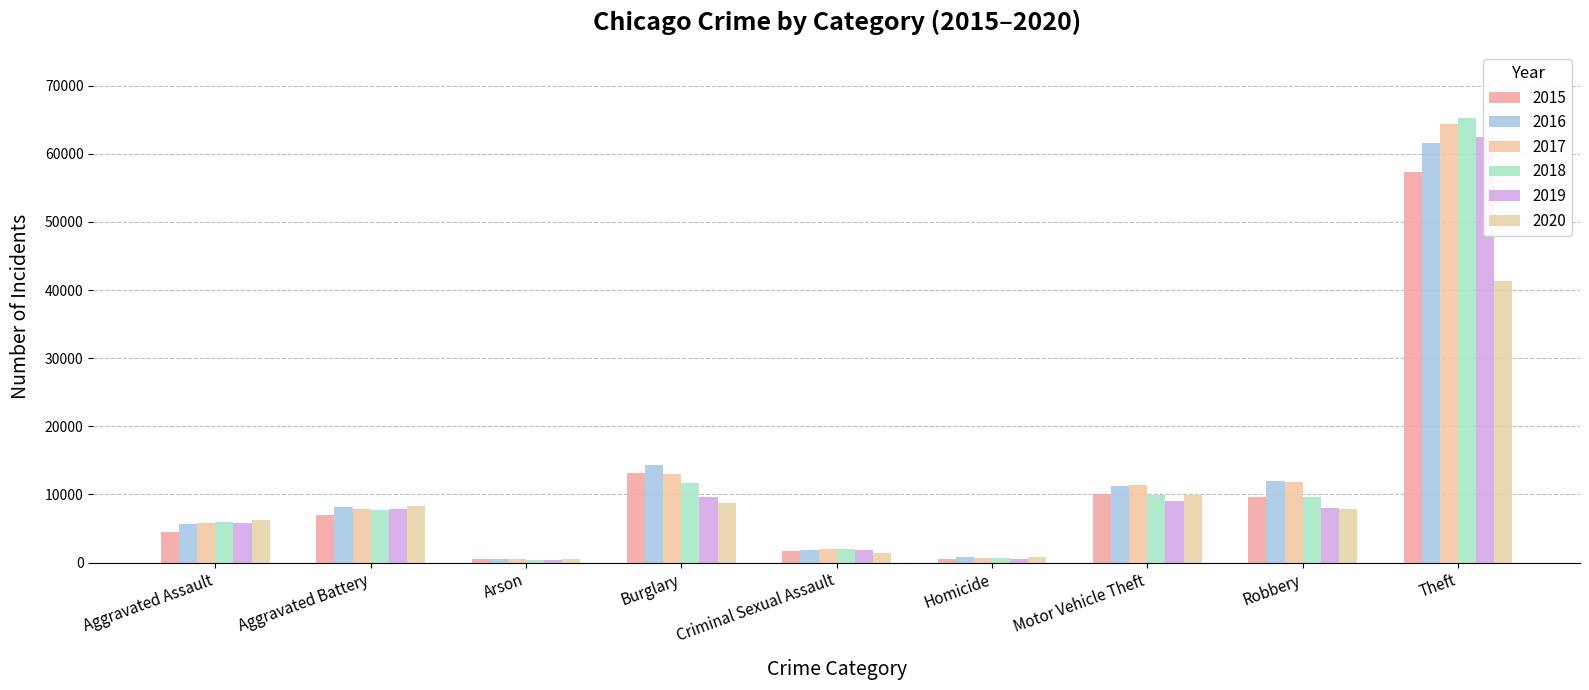

How many values in the 2020 series exceed 7855?

4